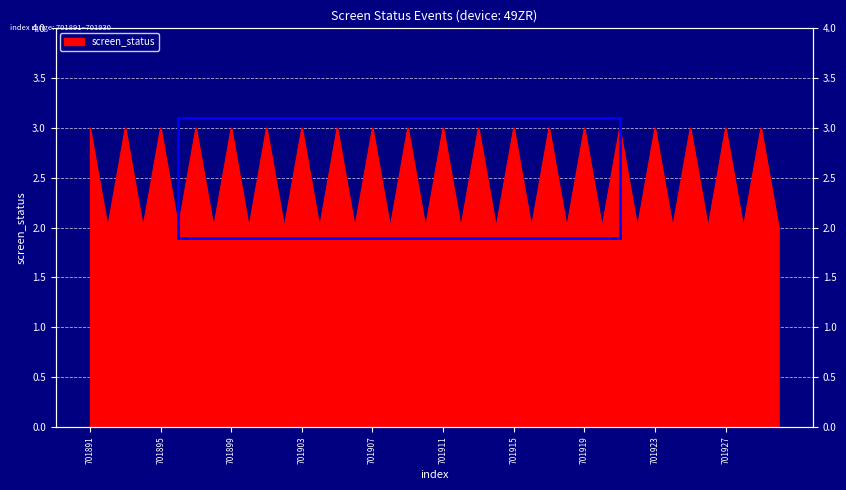

Approximately how many times larger is the value at 701924 compared to 701894?

1.0